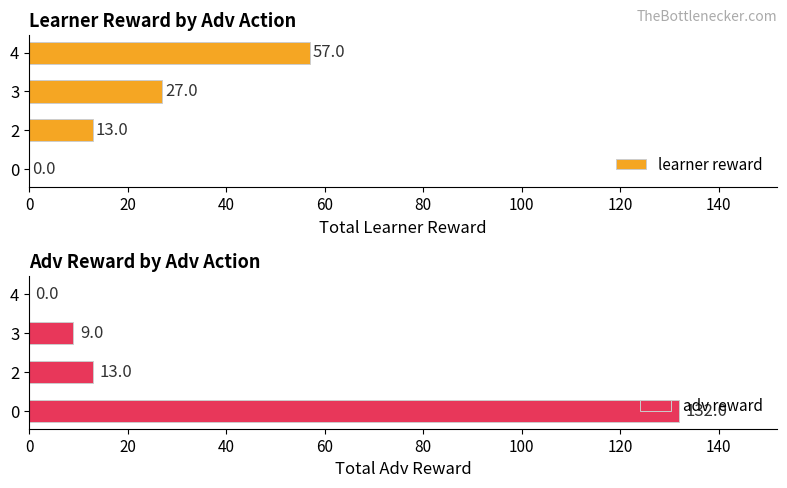

What is the value of the adv reward bar at the 1st from the left?

132